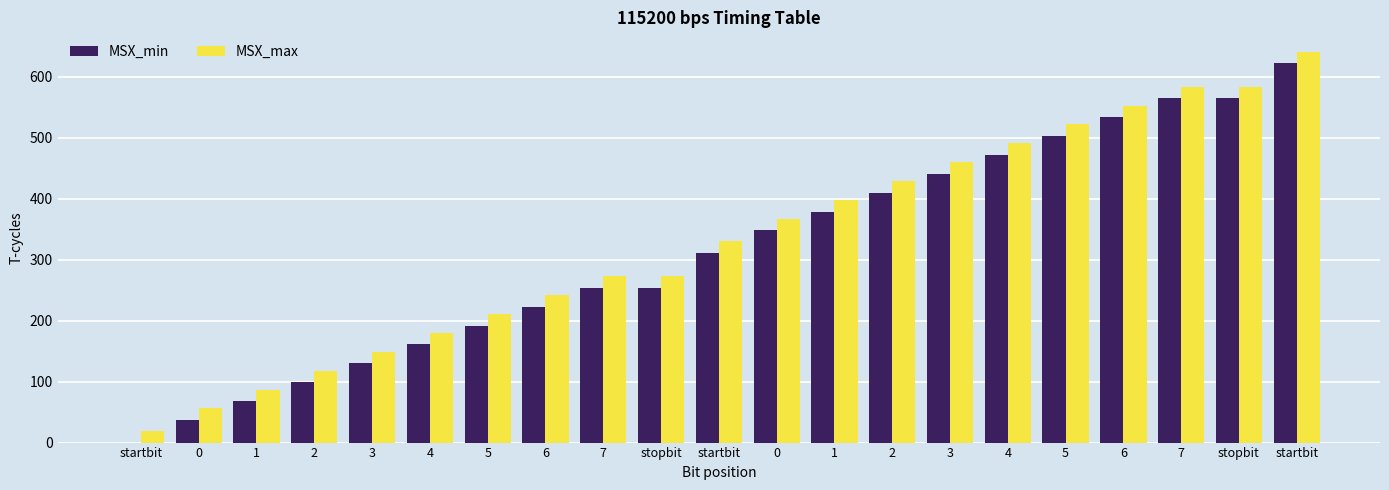

Which label corresponds to the smallest value in the chart?

startbit